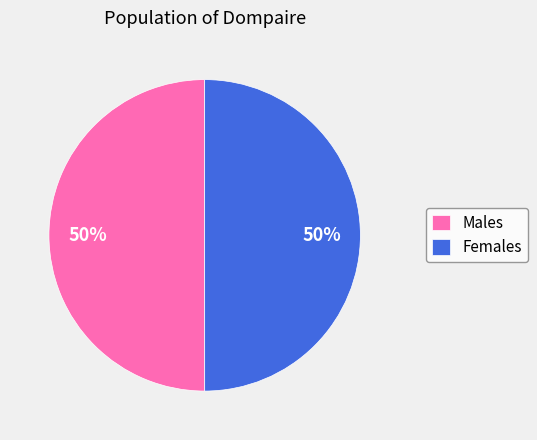

Count the number of slices in the pie.

2